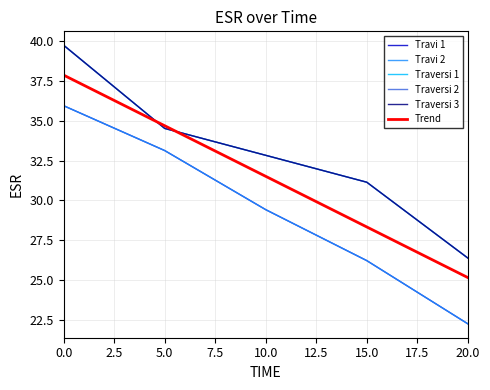

How many lines are shown in the chart?

6